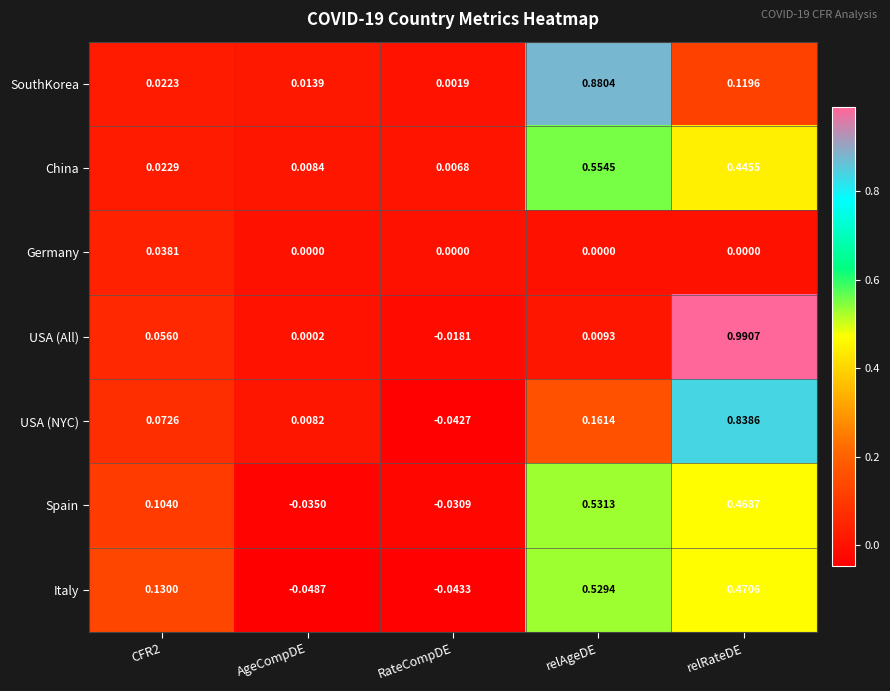

At which category does the chart reach its minimum across all series?

AgeCompDE